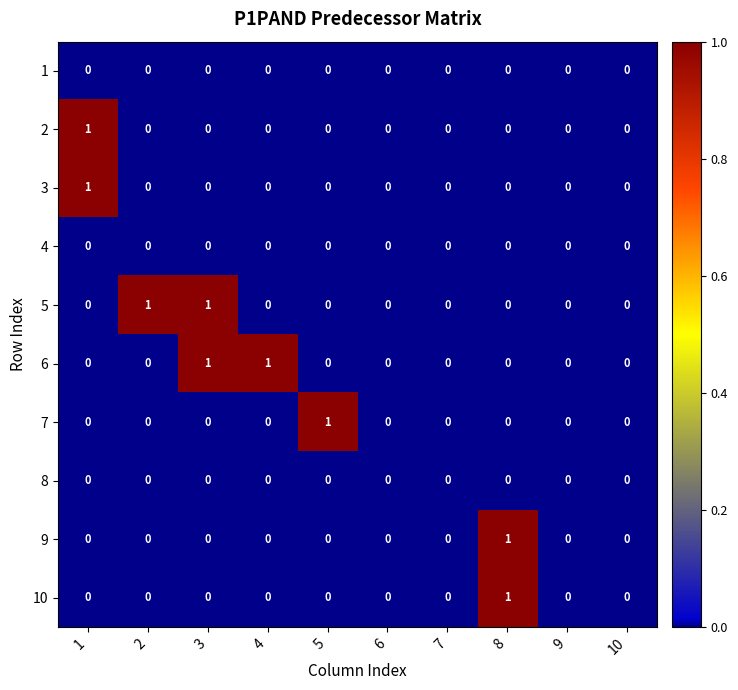

How many positive values does the 10 series have?

1